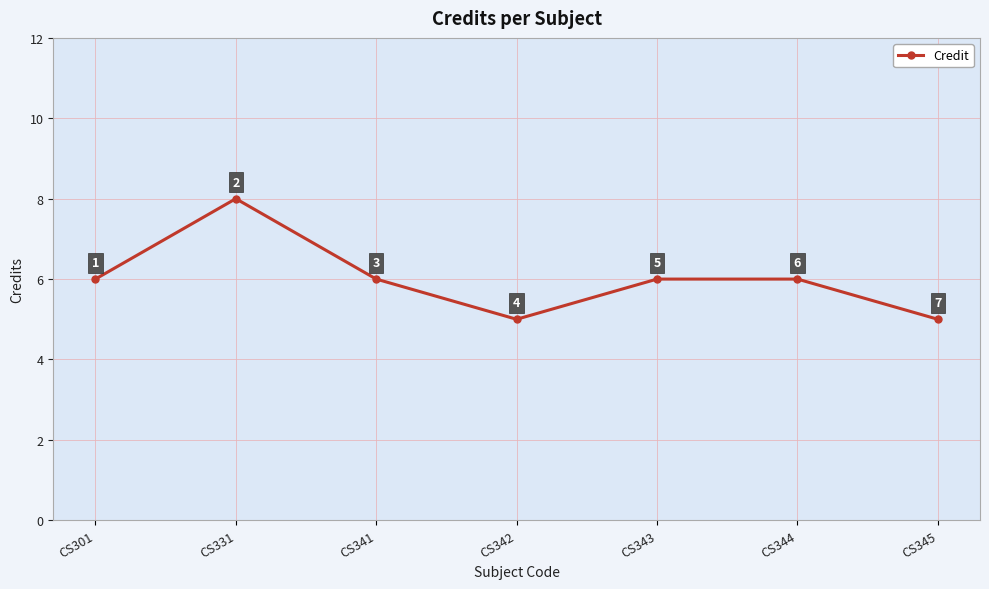

What is the value of the 2nd point from the left?

8